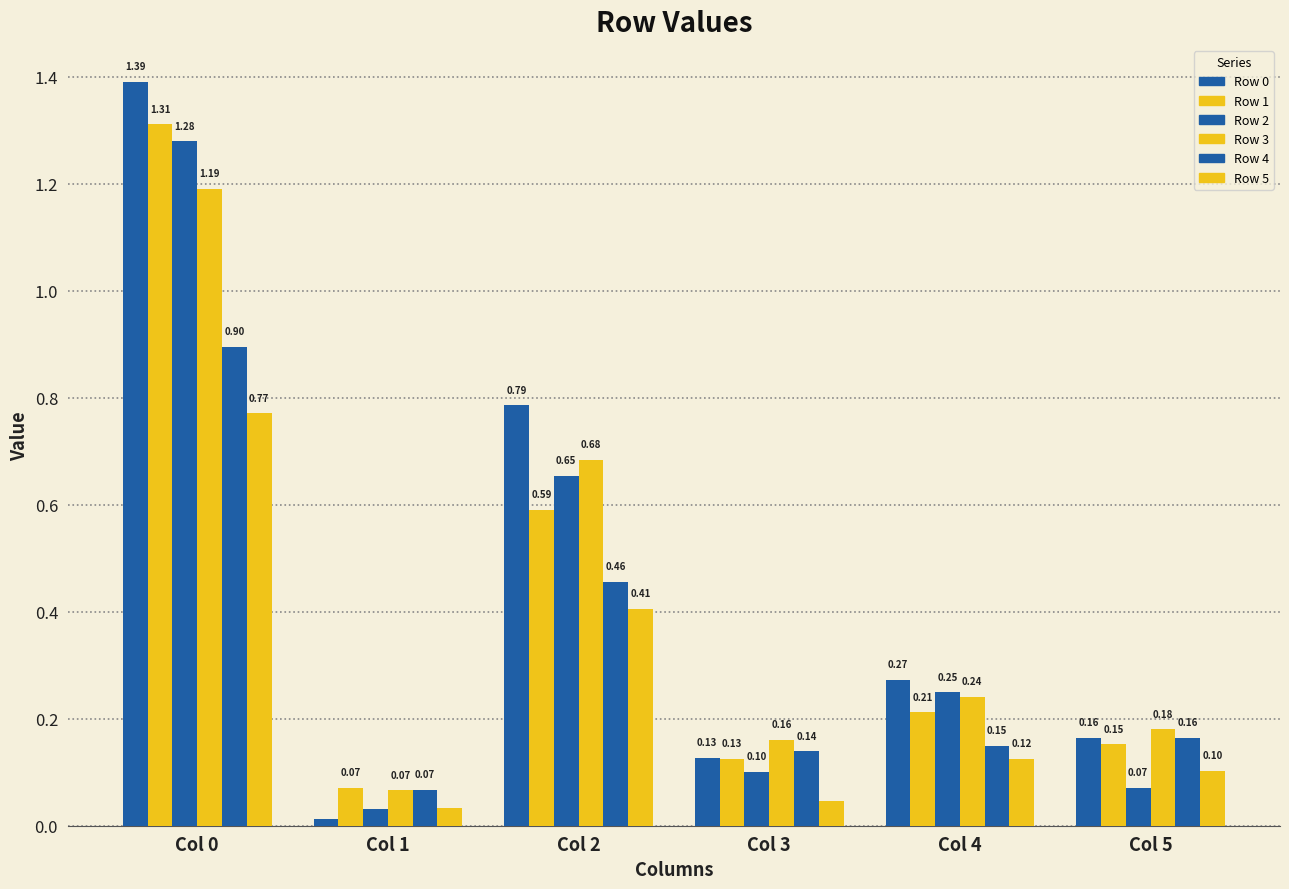

What is the value of the Row 1 bar at the 1st from the left?

1.3